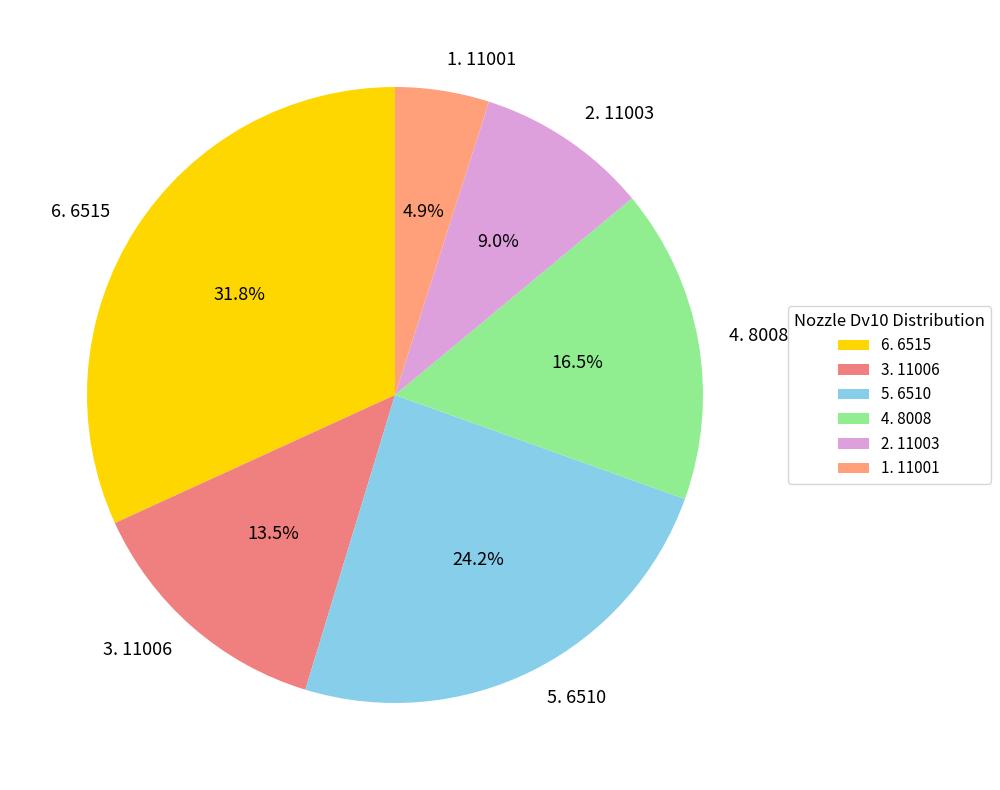

What percentage is NOT represented by 2. 11003?

91.0%